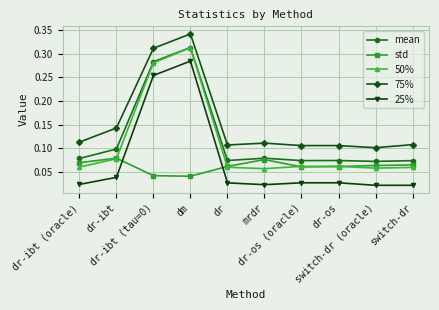

How many std values are between 0 and 1?

10